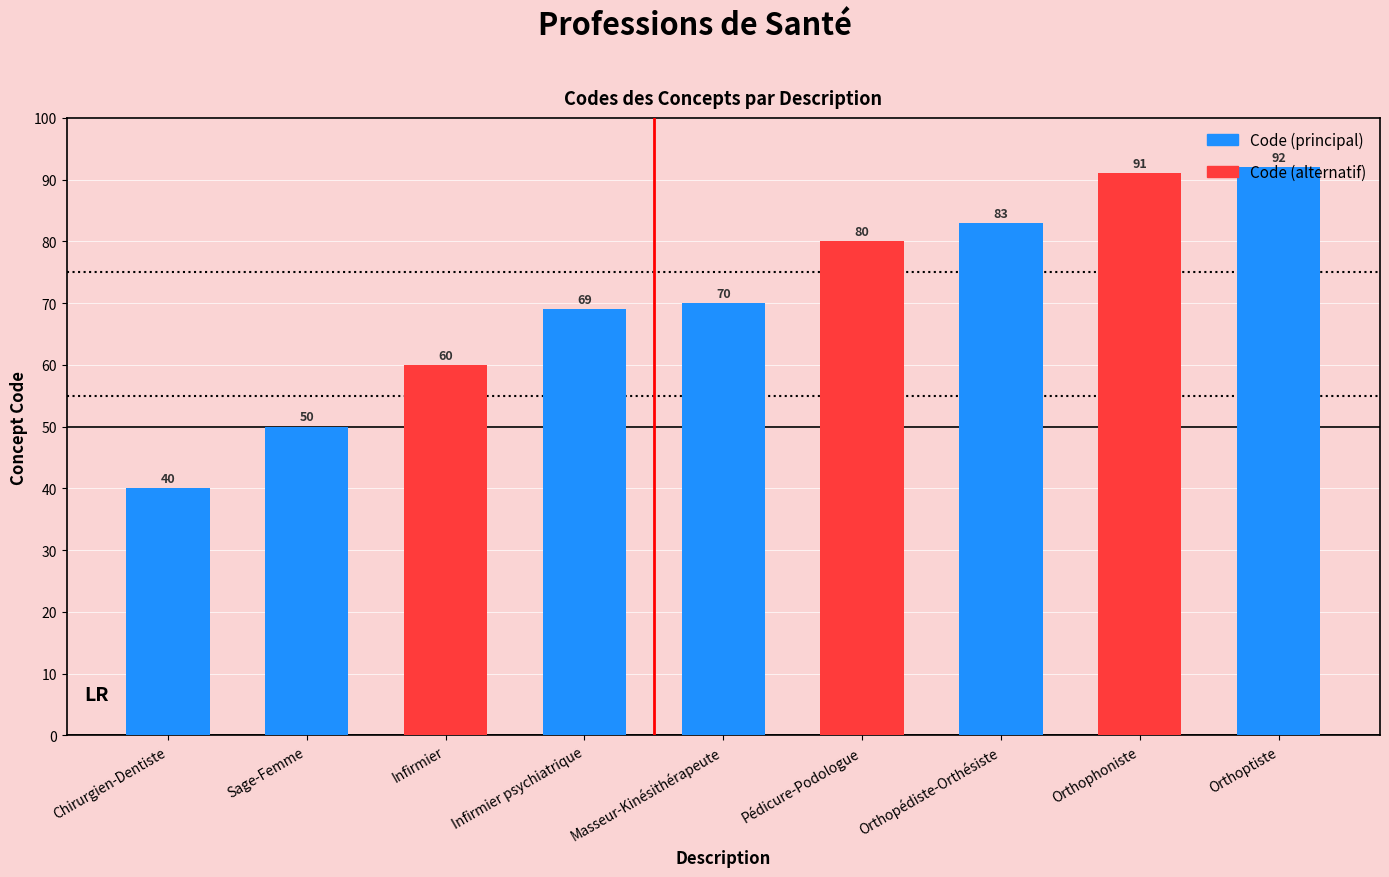

How many data points does each series have?

9